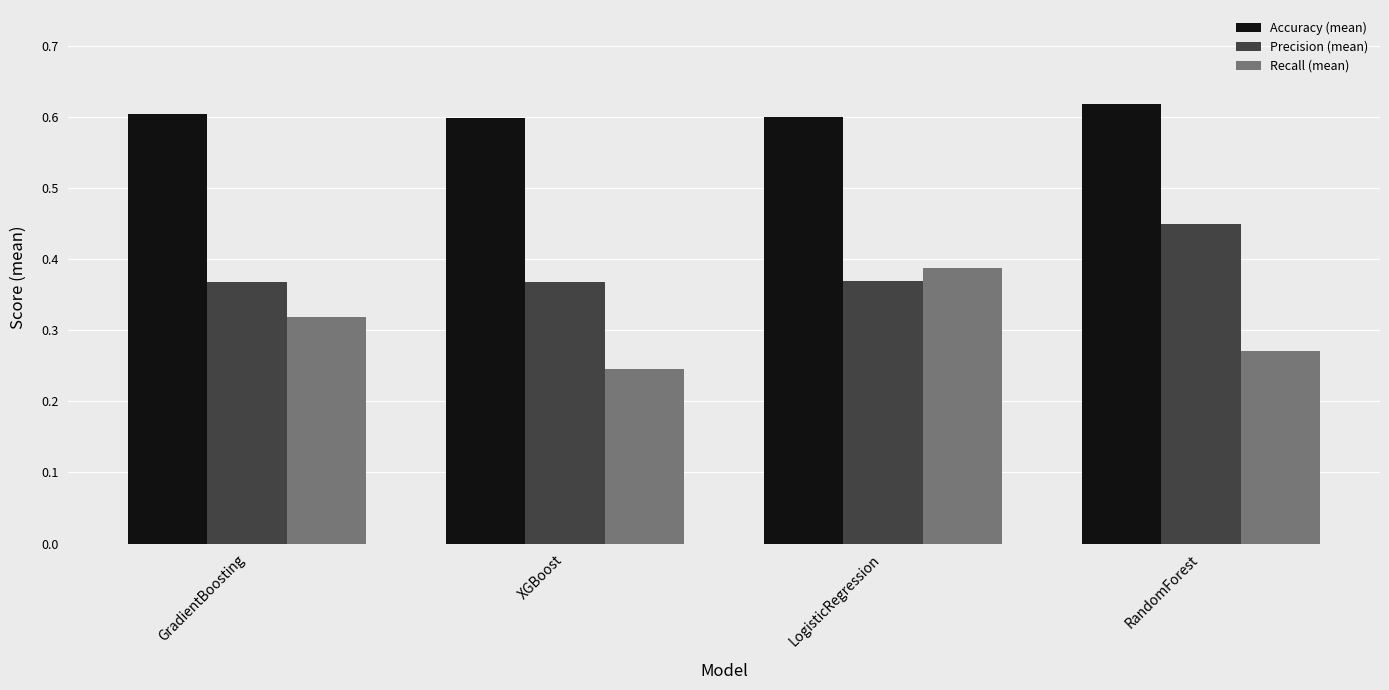

What is the total value across all series at RandomForest?

1.3